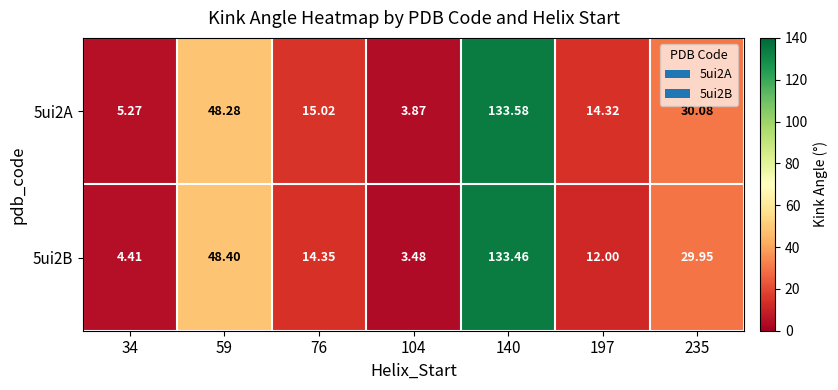

Is the value of 5ui2B at 197 greater than the value of 5ui2A at 197?

No